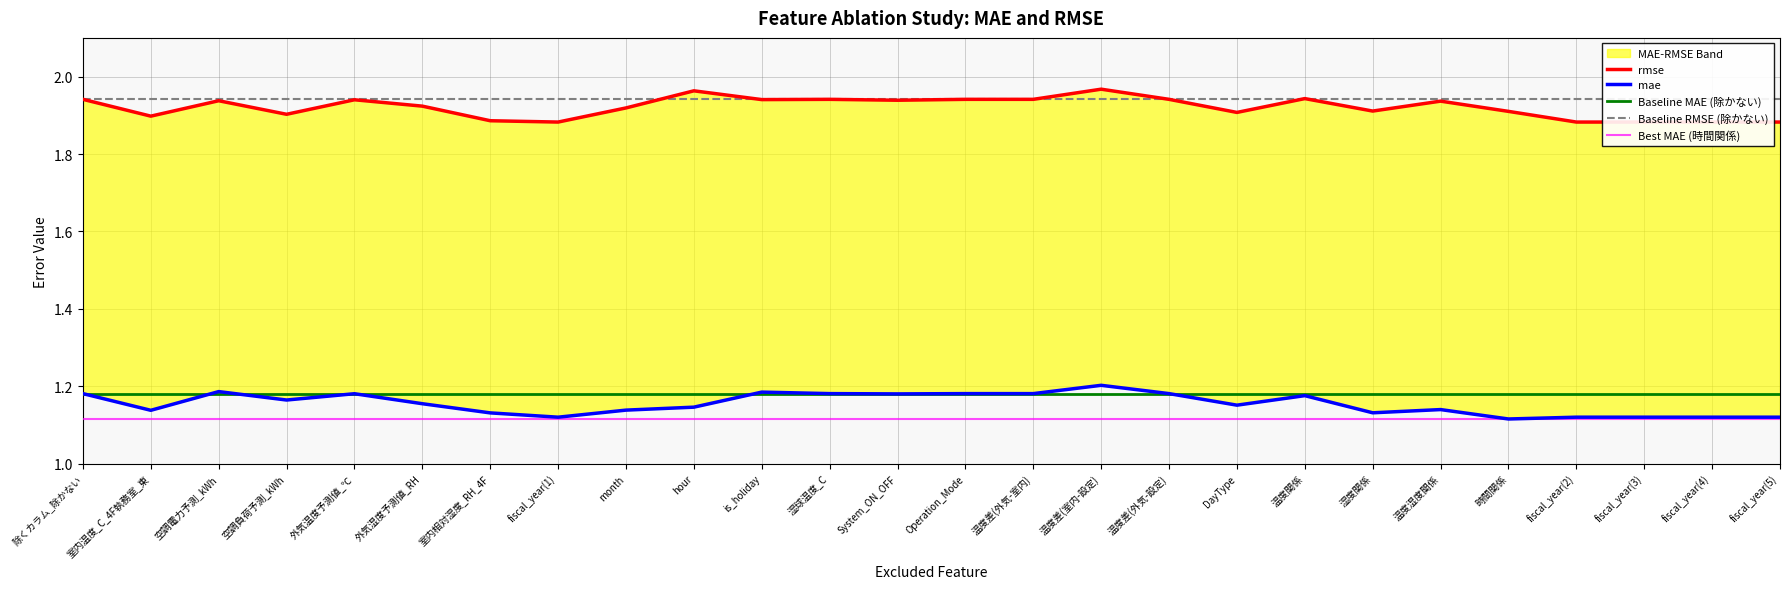

Which has a higher value, month or hour?

hour